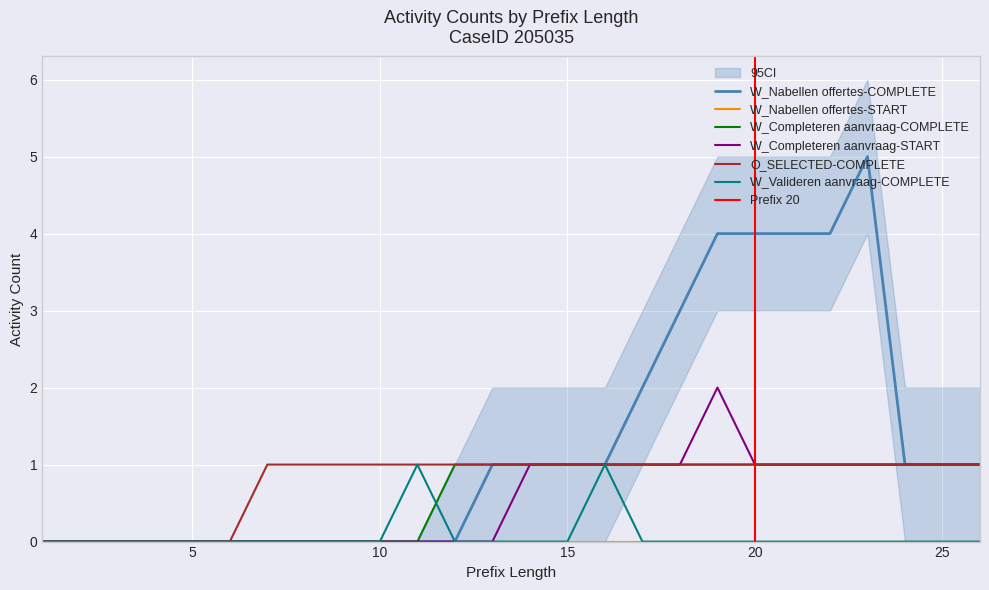

What is the sum of all W_Nabellen offertes-COMPLETE values?

33